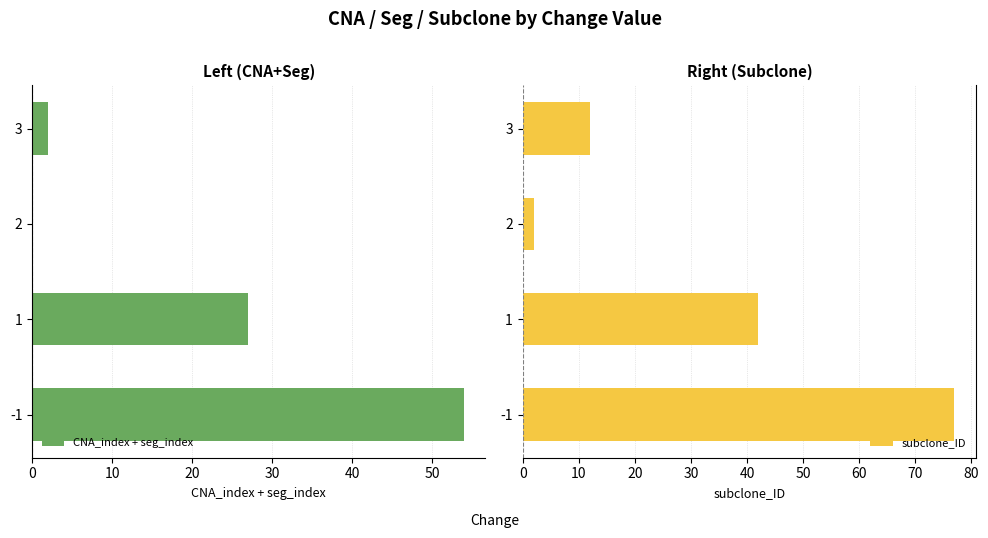

What is the highest value of the subclone_ID series?

77